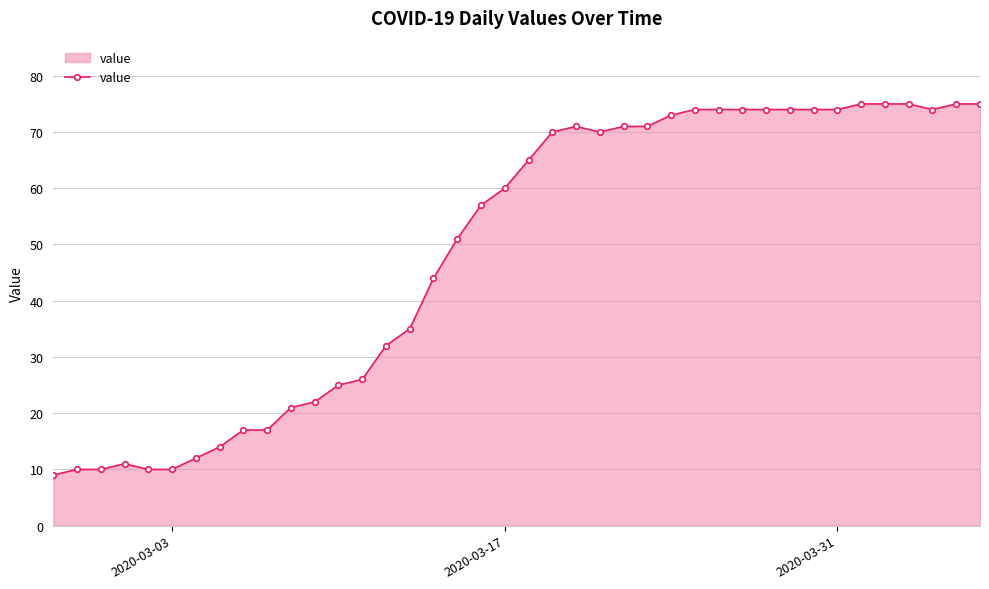

What is the difference between the maximum and minimum values?

66